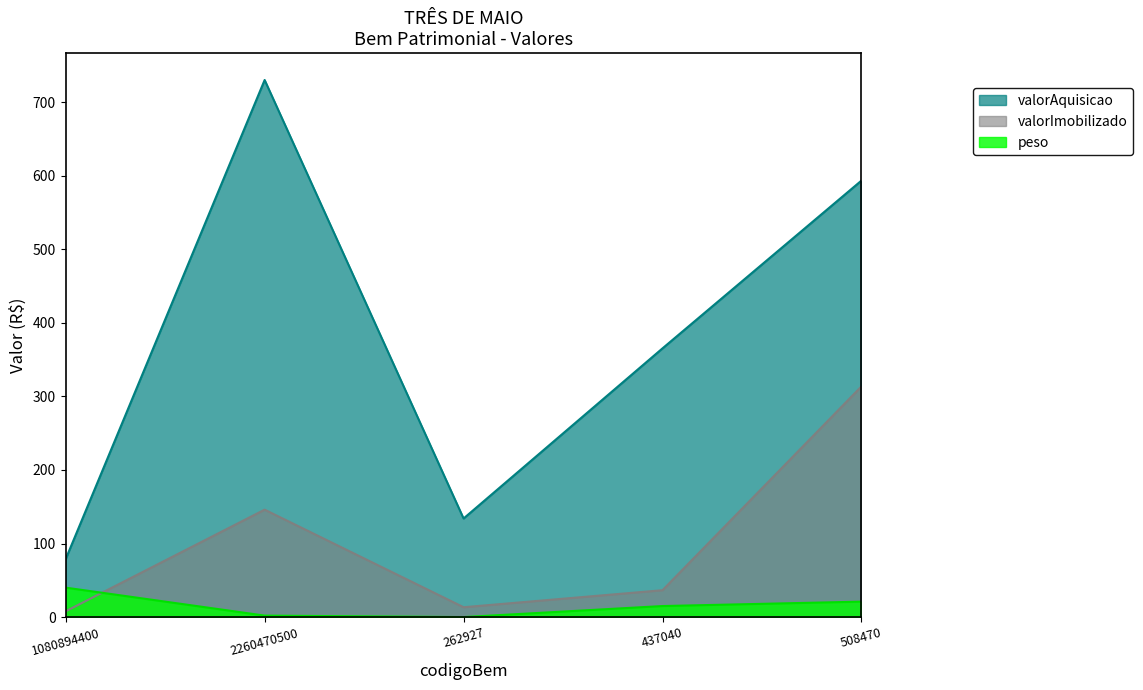

What is the difference between the valorAquisicao values at 262927 and 437040?

231.2